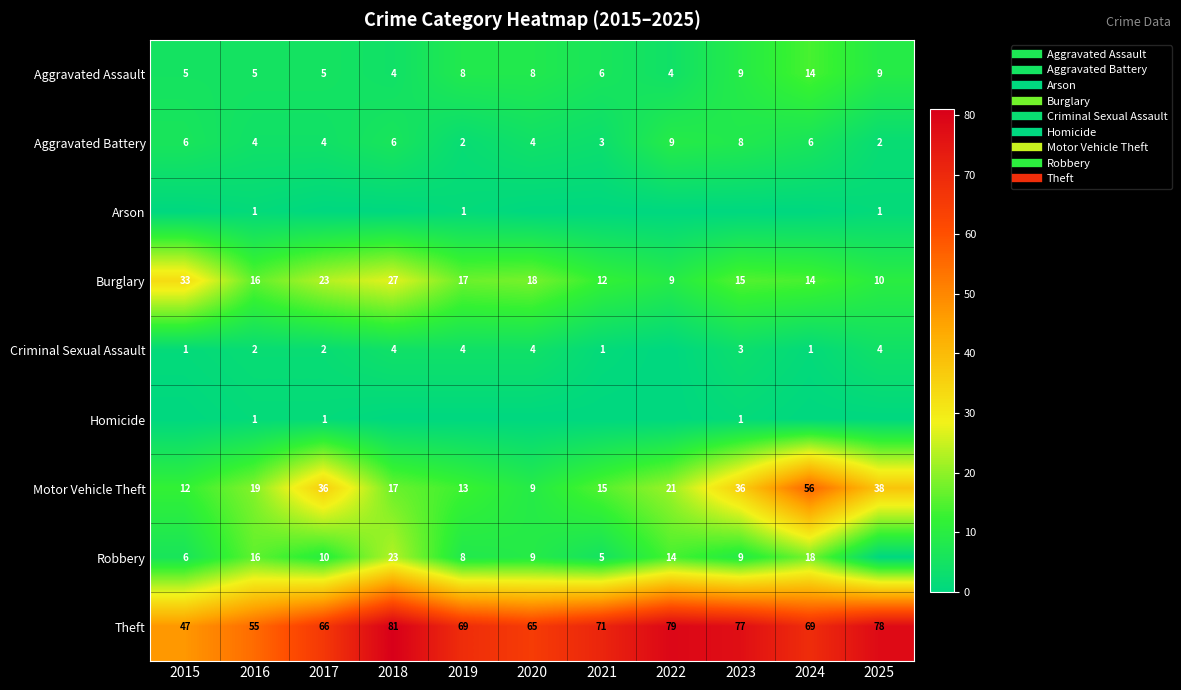

At which label does Aggravated Battery reach its minimum?

2019